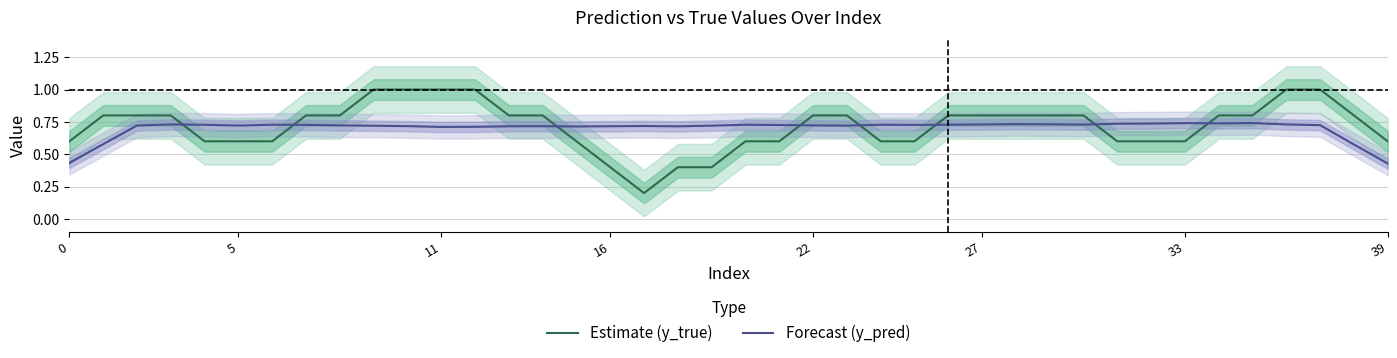

What is the value of the Forecast (y_pred) point at the 34th from the left?

0.7